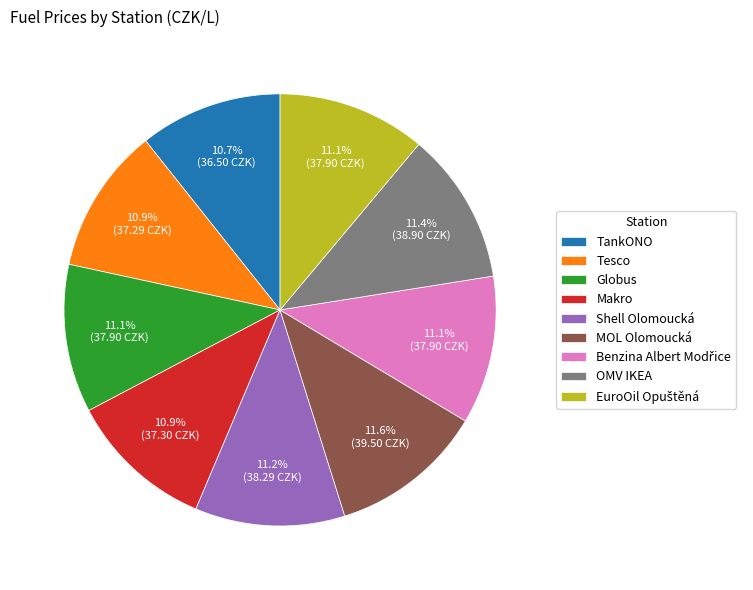

To the nearest percent, what is the average slice percentage?

11%